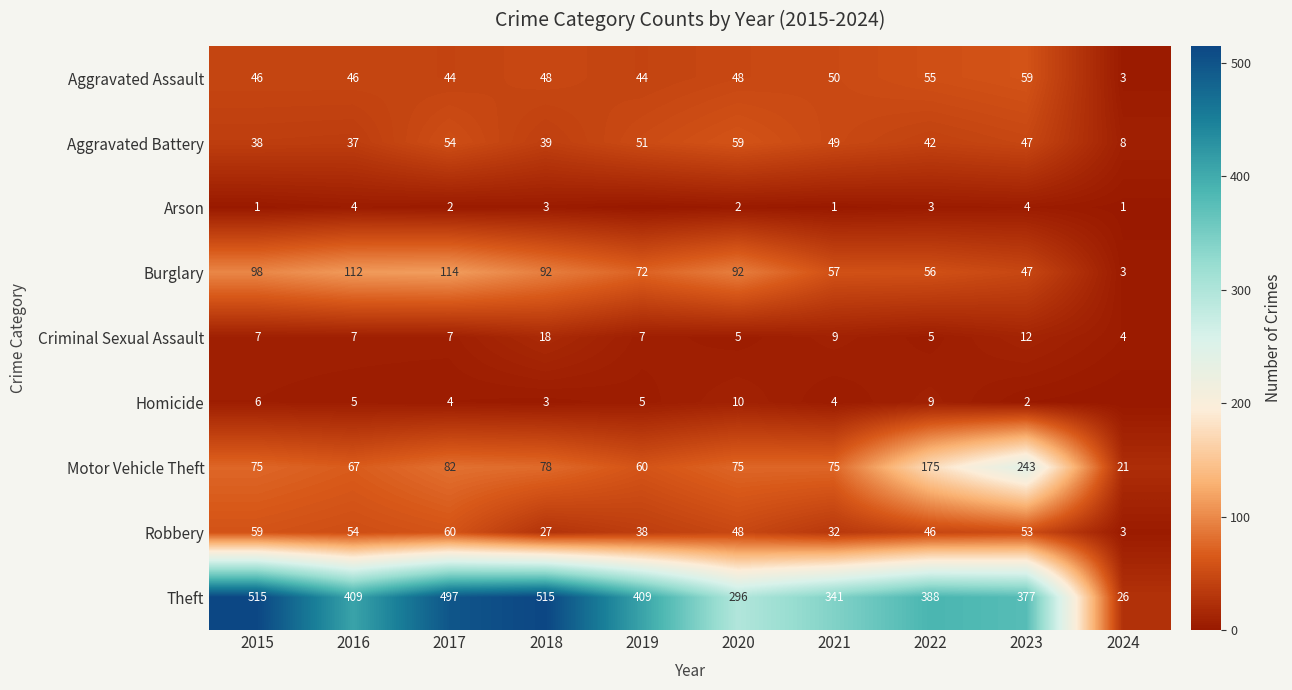

Between 2018 and 2022, which series saw the biggest shift?

Theft